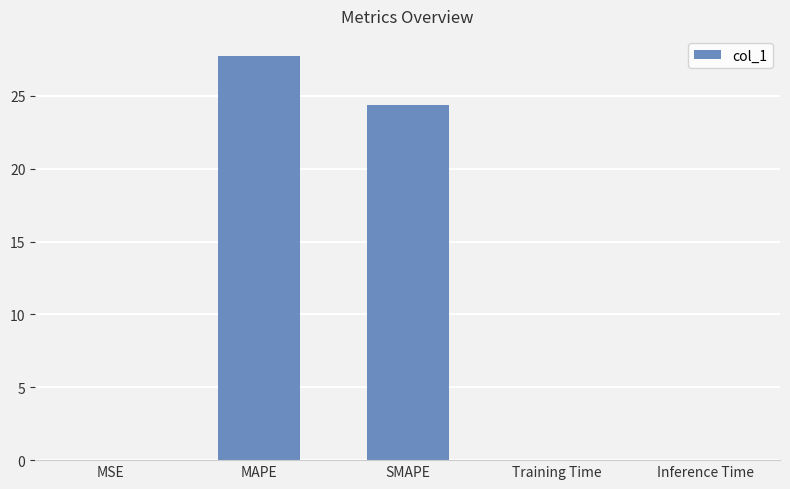

At which label is the value closest to 13?

SMAPE